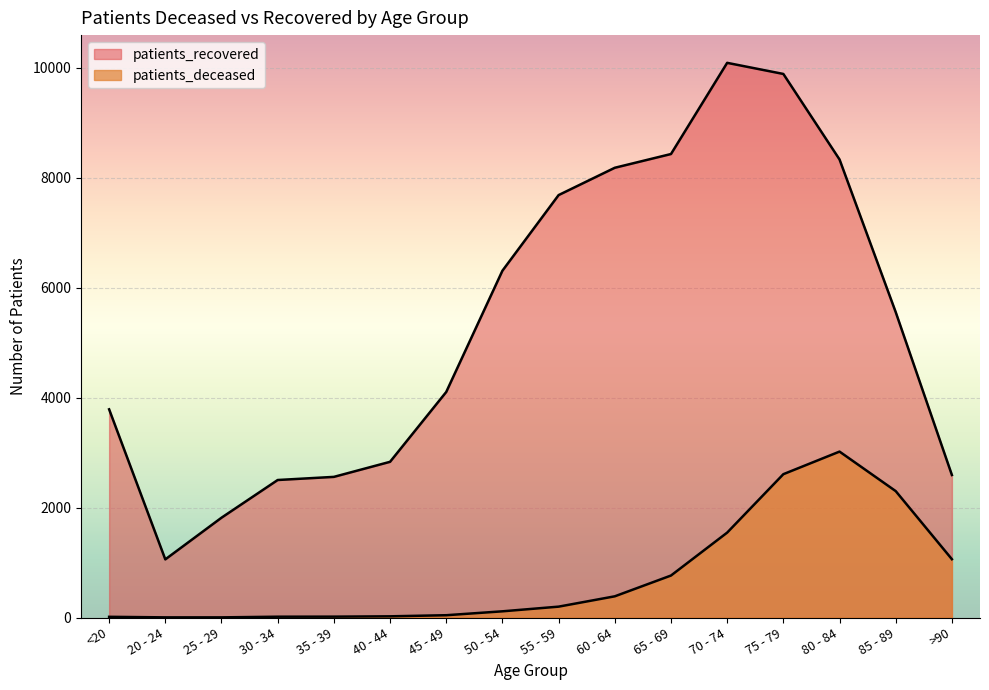

The patients_recovered series shows 1816 at 25 - 29. True or false?

True